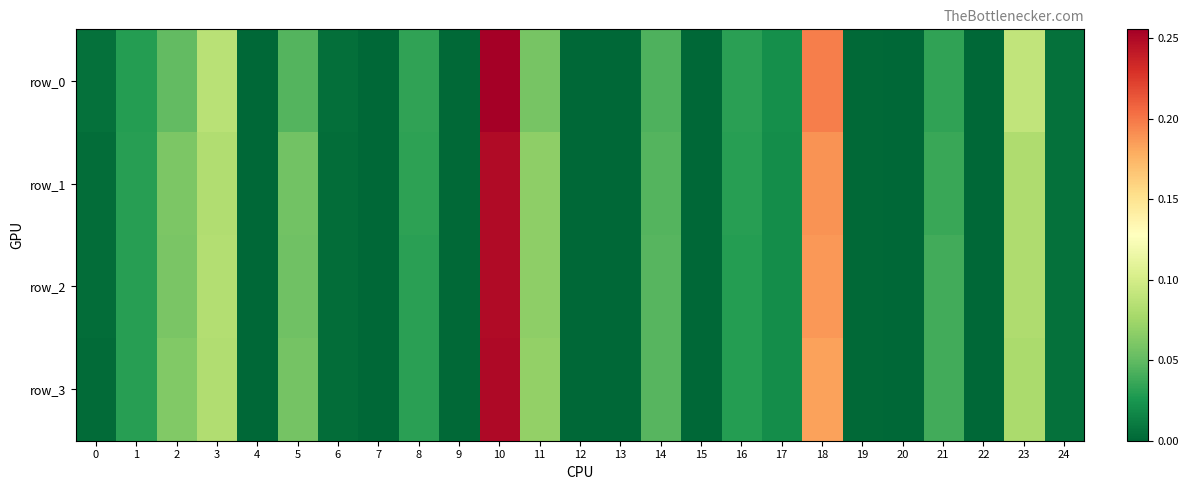

The value of row_3 at 22 is 0.0. True or false?

True